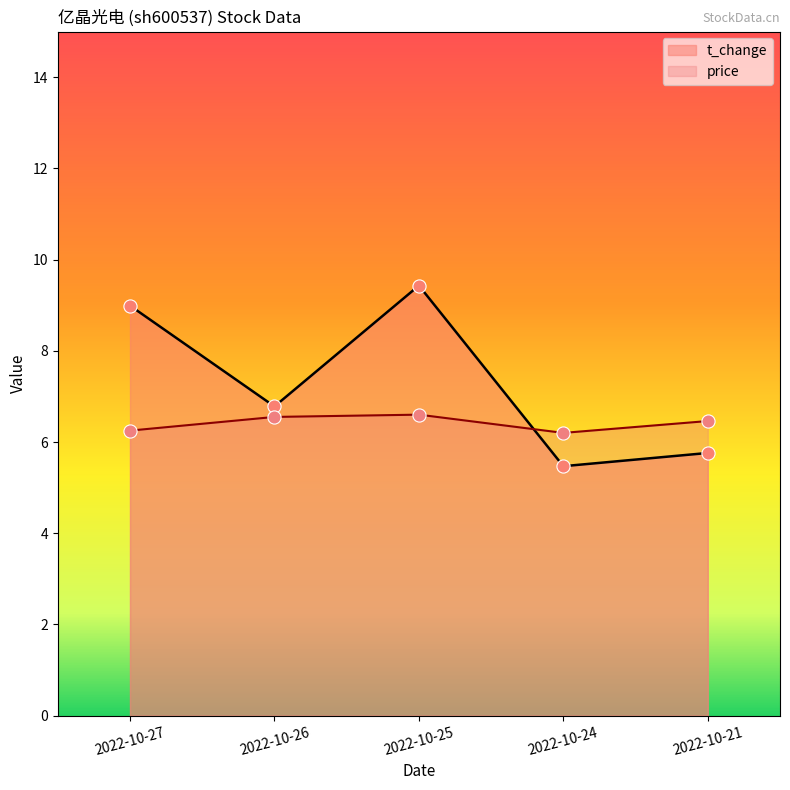

What are all the series names shown in the legend?

t_change, price